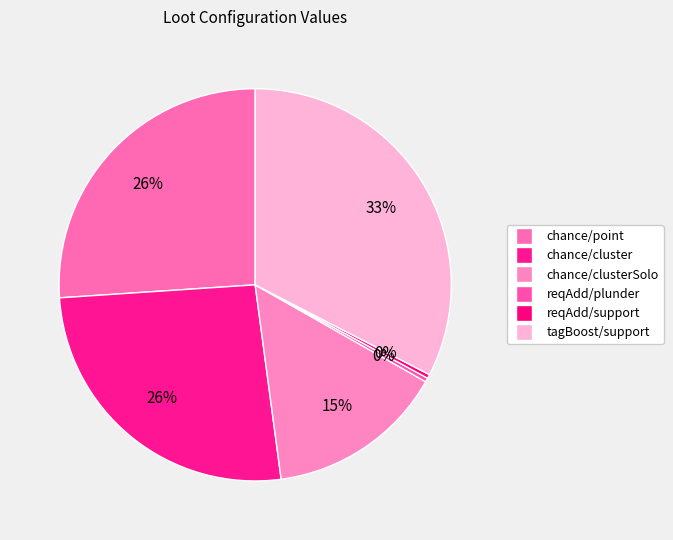

Count the number of slices in the pie.

6